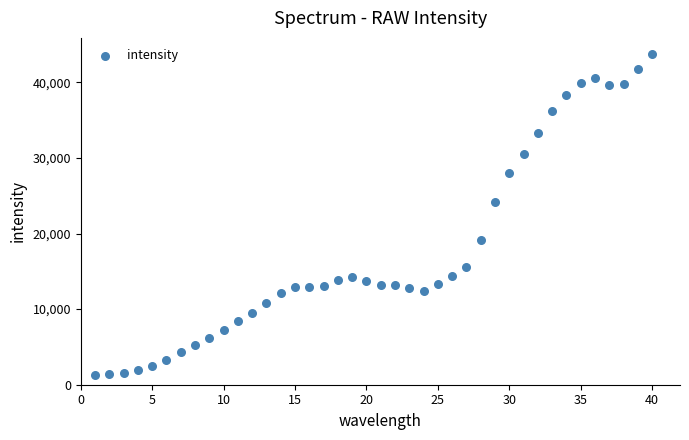

What Y value in the scatter plot is closest to 22504?

24211